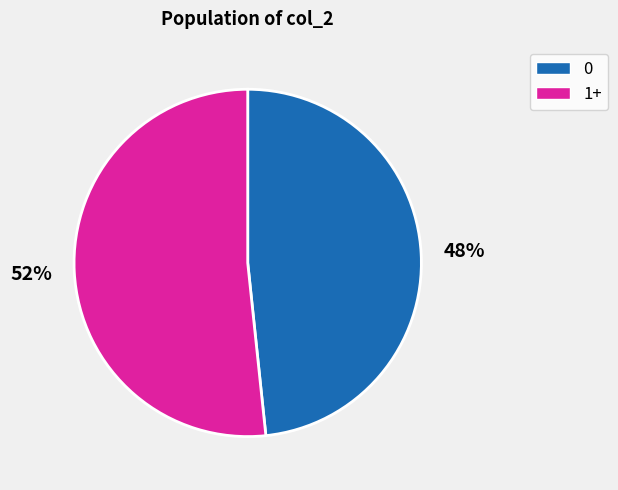

To the nearest percent, what is the average slice percentage?

50%